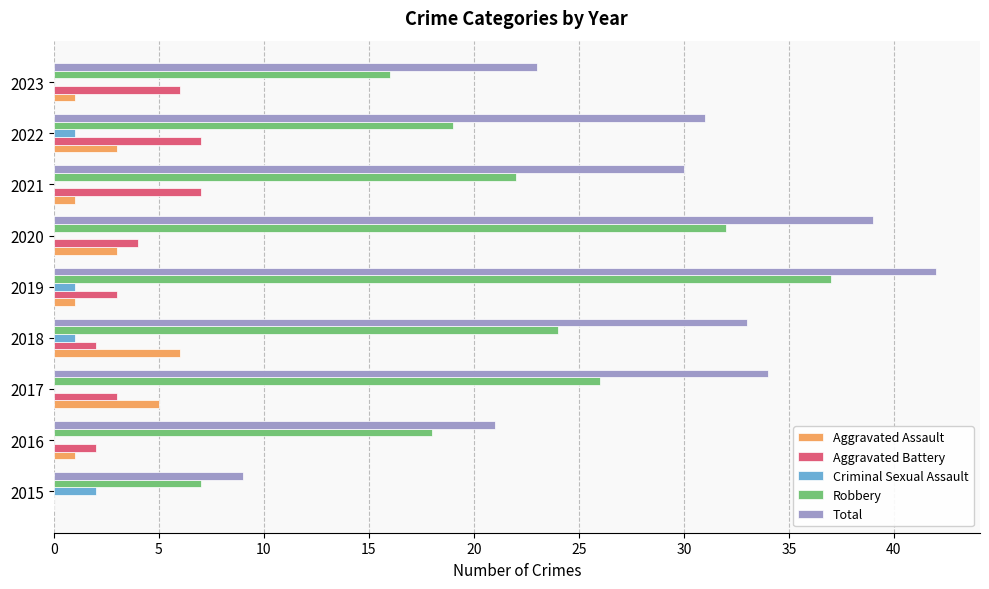

How many Aggravated Battery values are between 2 and 6?

6